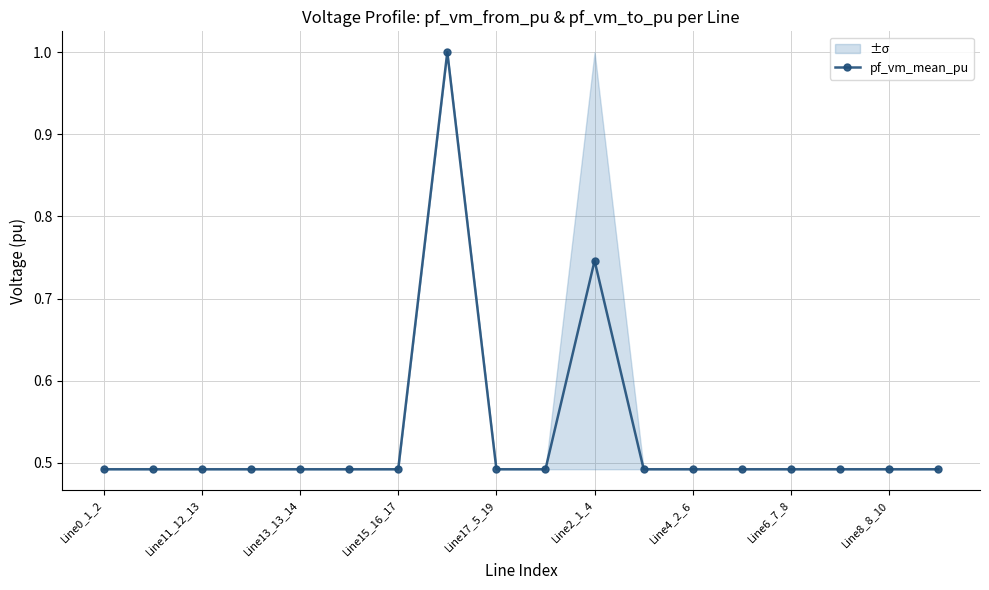

What is the sum of the values at 17 and 15?

1.0